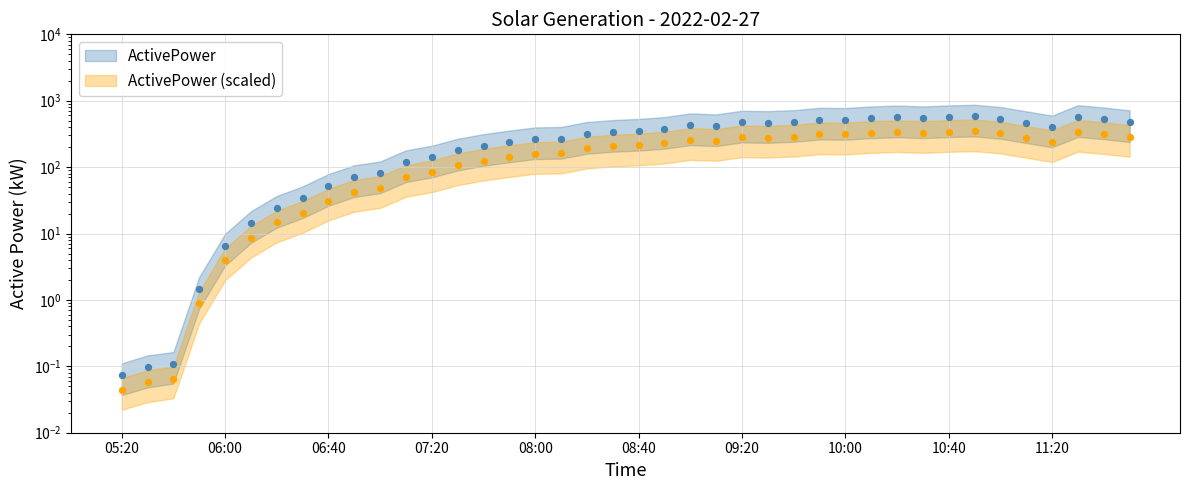

What is the total value across all series at 08:20?

509.7